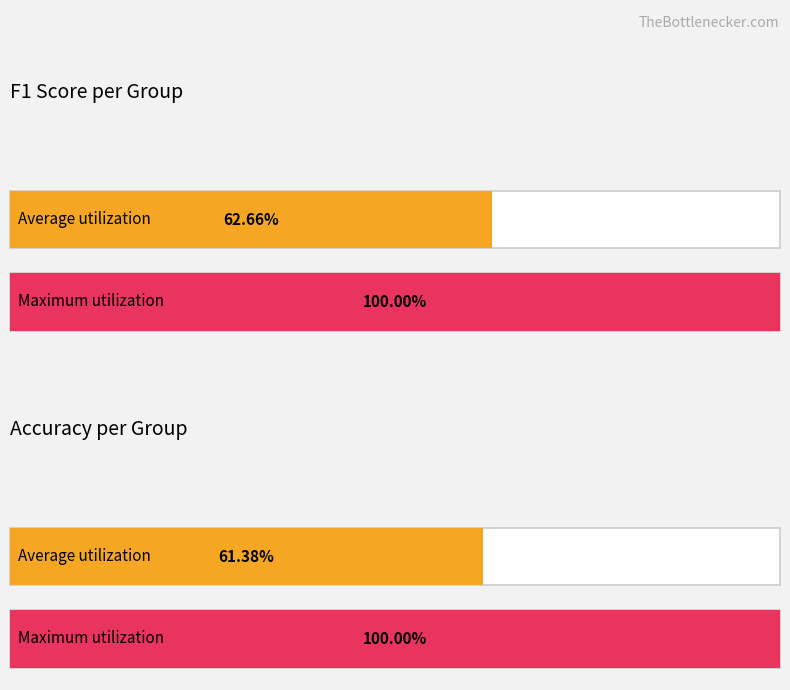

Which series has the largest total across all categories?

f1